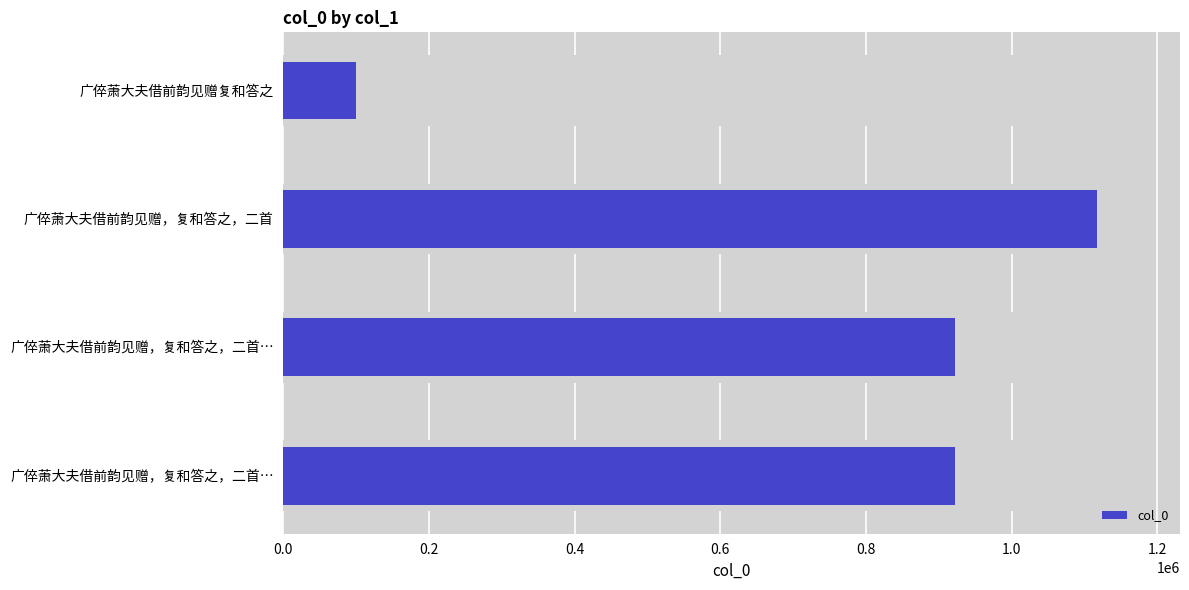

How many bars are there in total?

4